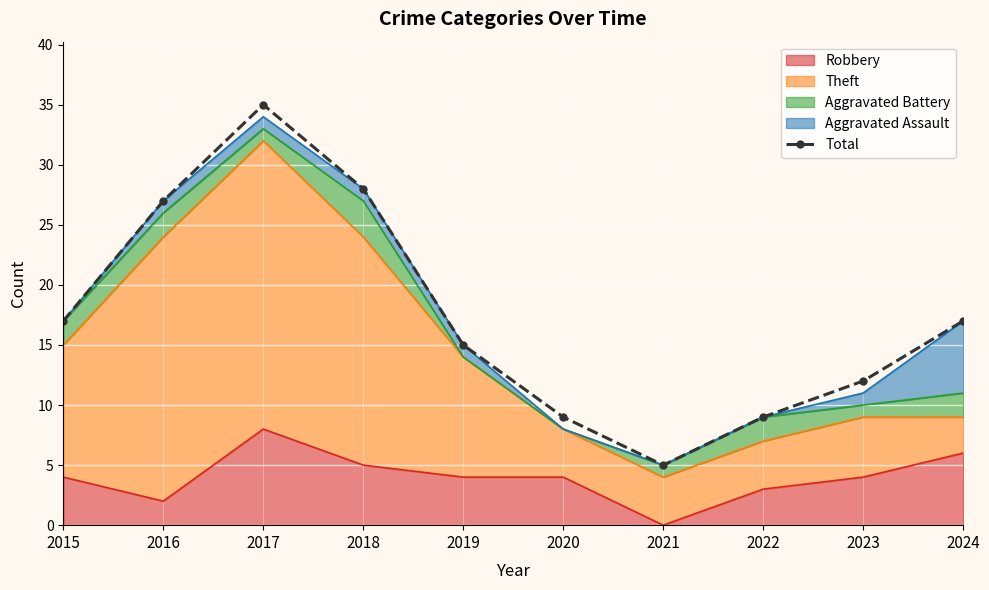

Where is the first local maximum?

2017